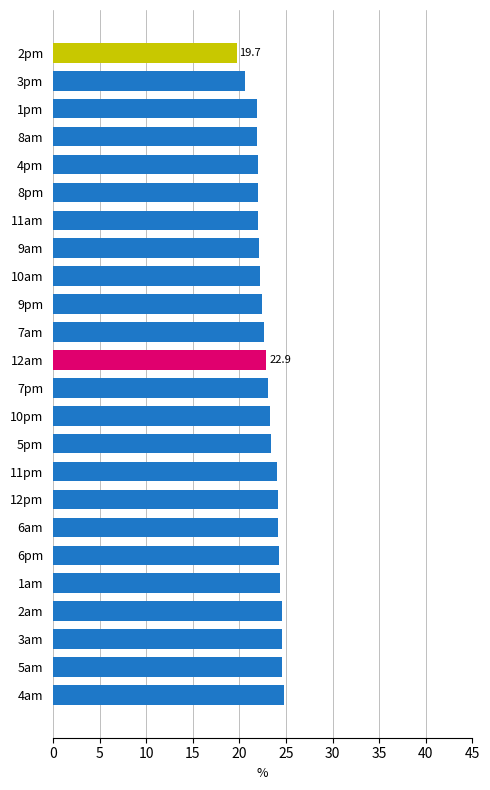

What value does the data have at 10am?

22.2